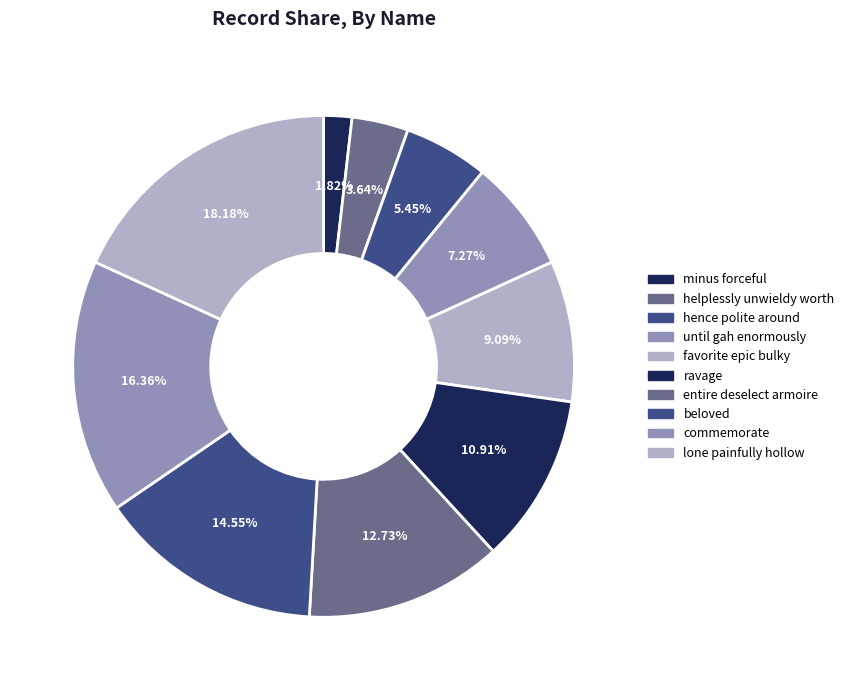

What is the change in value from ravage to beloved?

+2